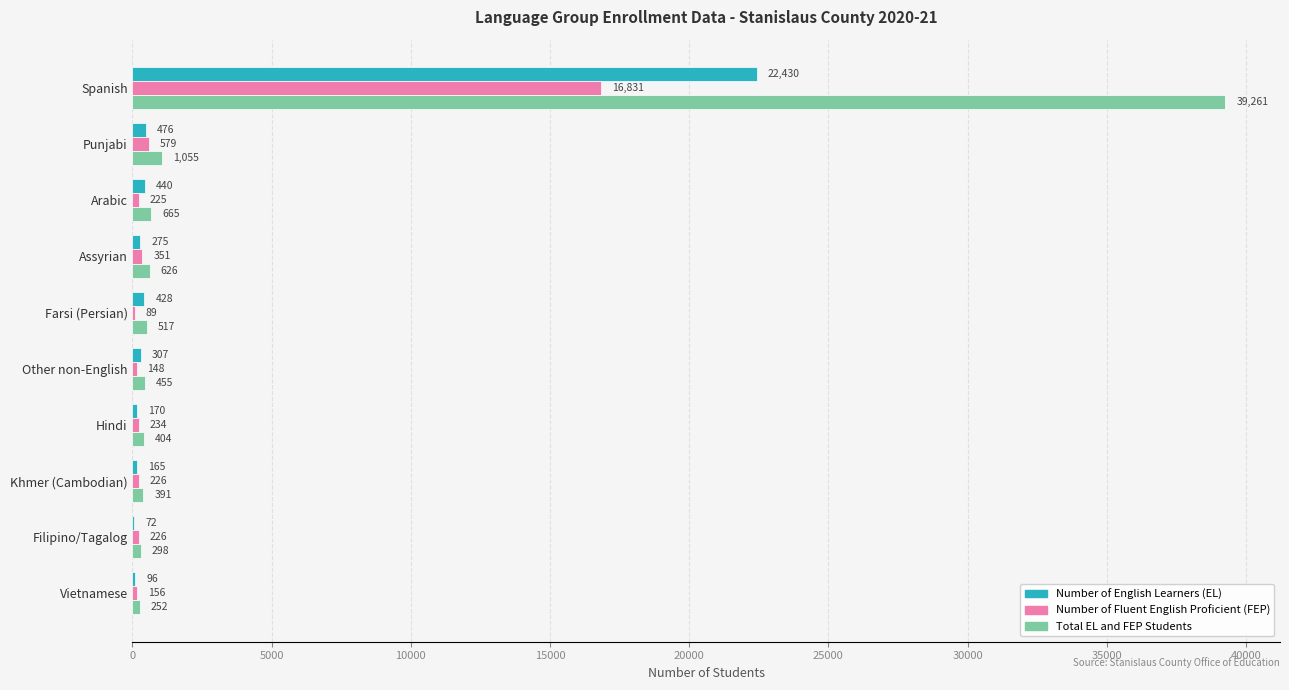

What is the sum of all Number of English Learners (EL) values?

24859